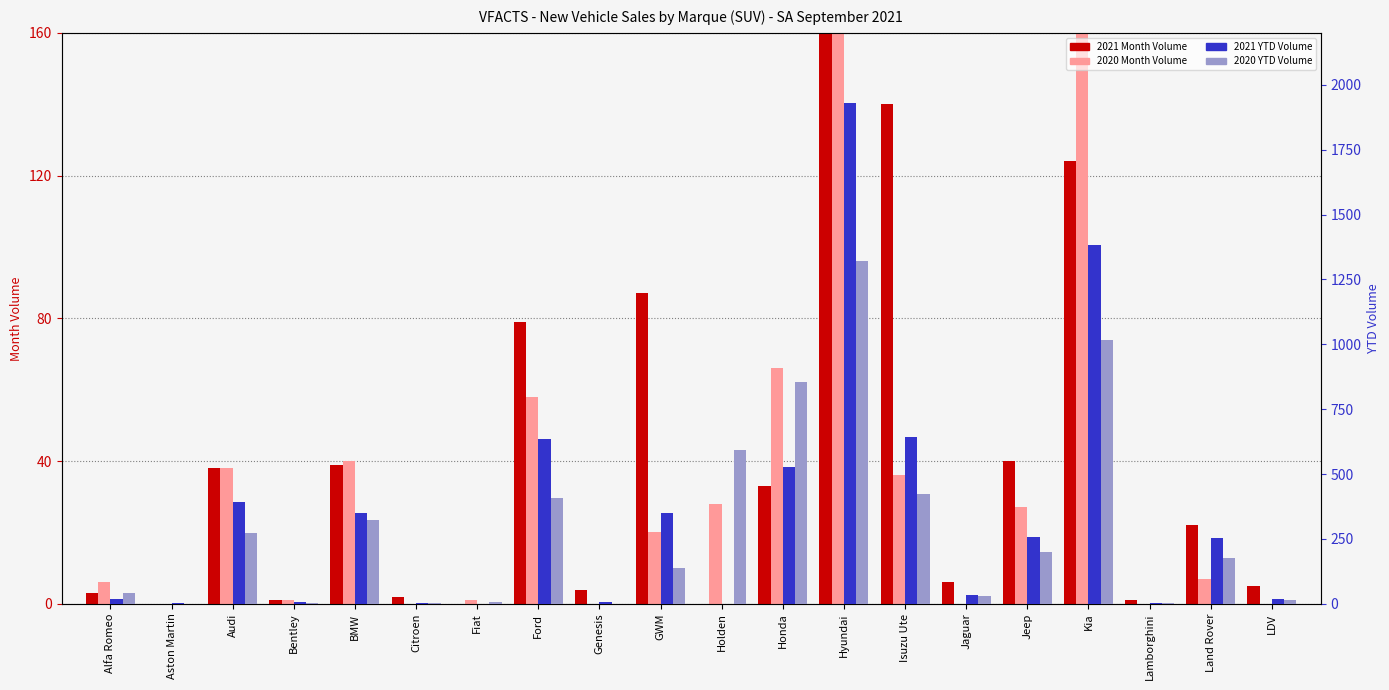

What is the total value across all series at LDV?

38